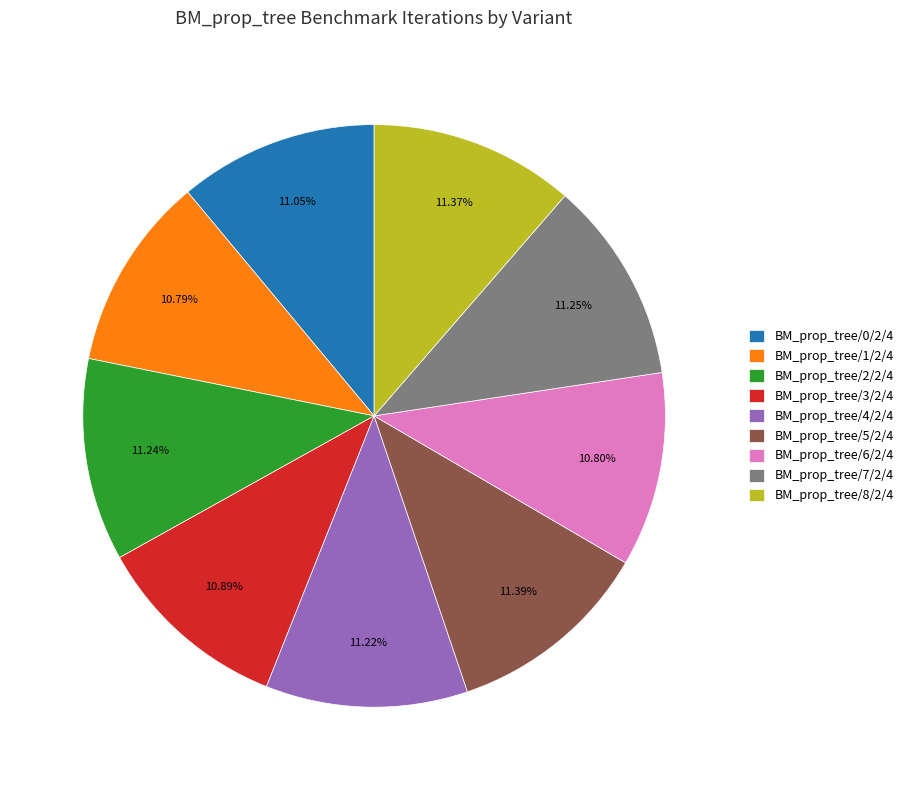

What is the ratio of the value at BM_prop_tree/0/2/4 to the value at BM_prop_tree/2/2/4?

1.0